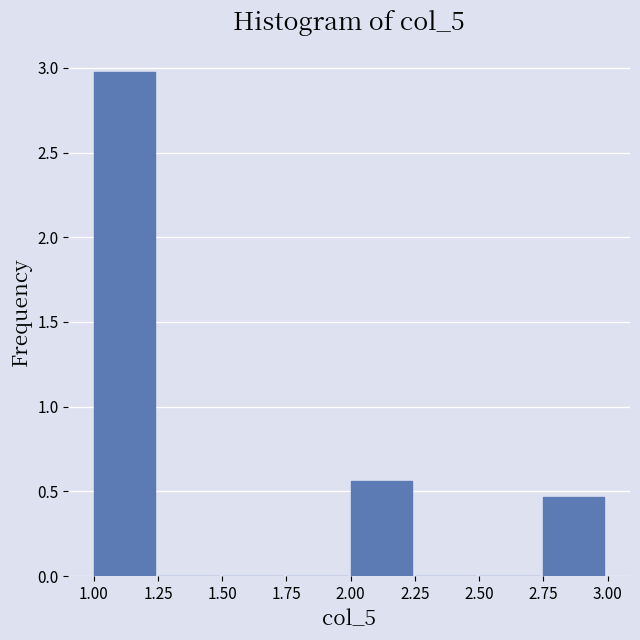

Which range on the x-axis has the tallest bar?

1.00 to 1.25